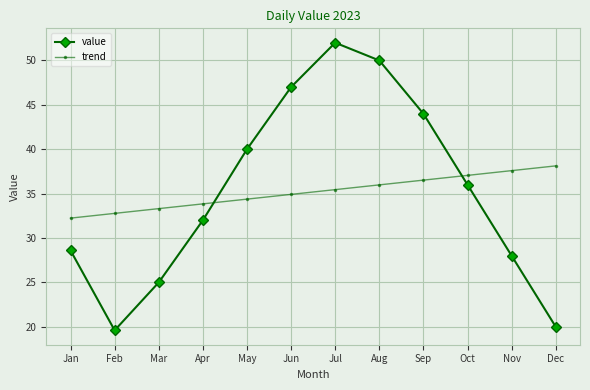

Is the value of value at Sep greater than the value of trend at Apr?

Yes